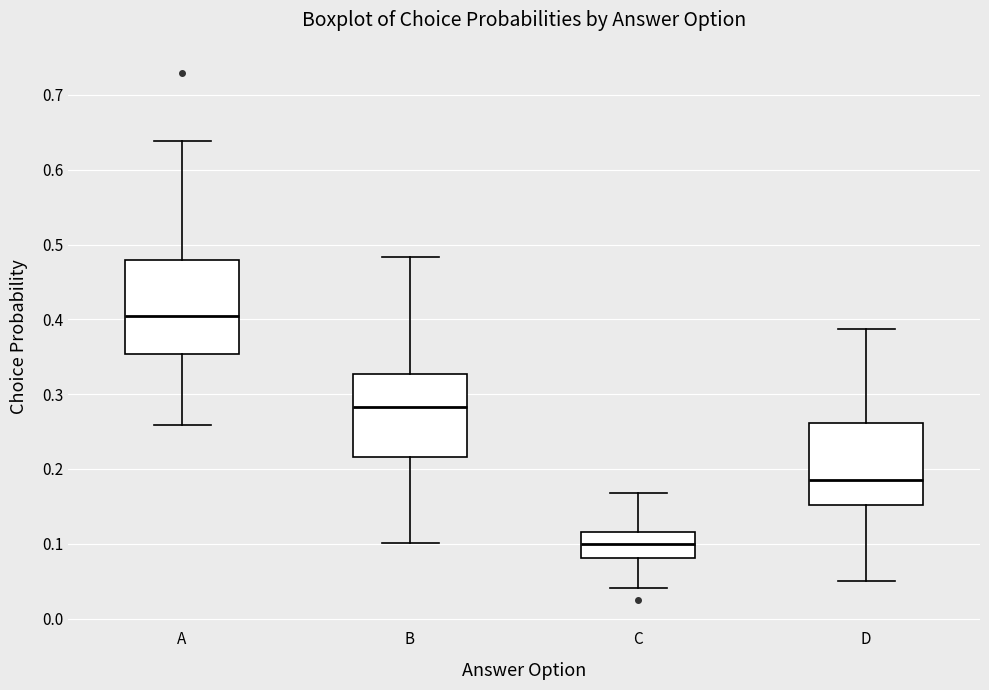

Where does the median line of the box for C sit on the y-axis? The values are not printed on the chart, so give them approximately, as read against the axis.

0.10